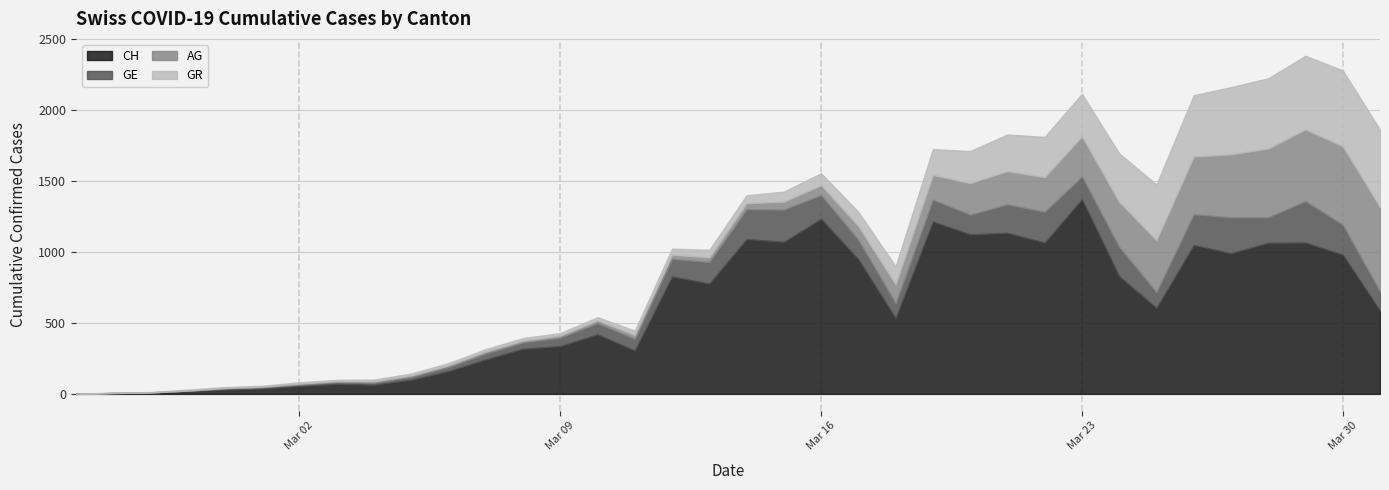

What is the value of the CH point at the 10th from the left?

99